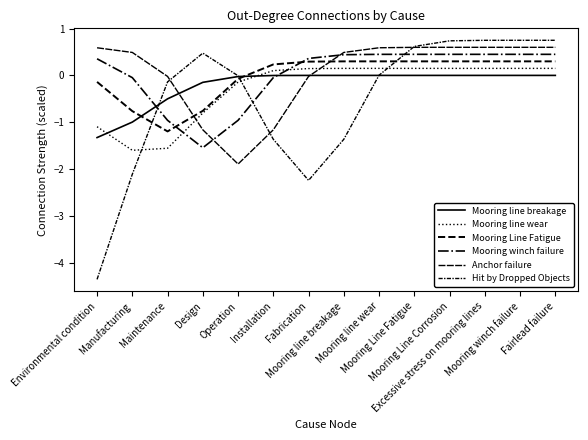

Is the value of Mooring line wear at Fabrication greater than the value of Mooring winch failure at Manufacturing?

Yes